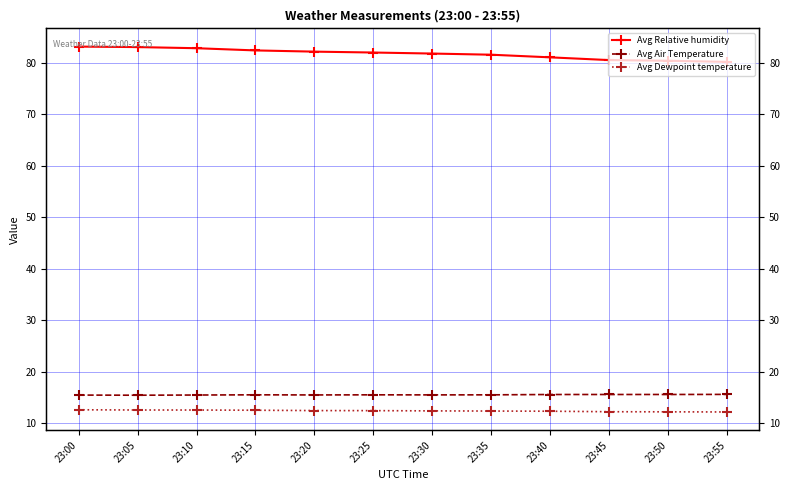

What is the value of the Avg Relative humidity point at the 9th from the left?

81.0